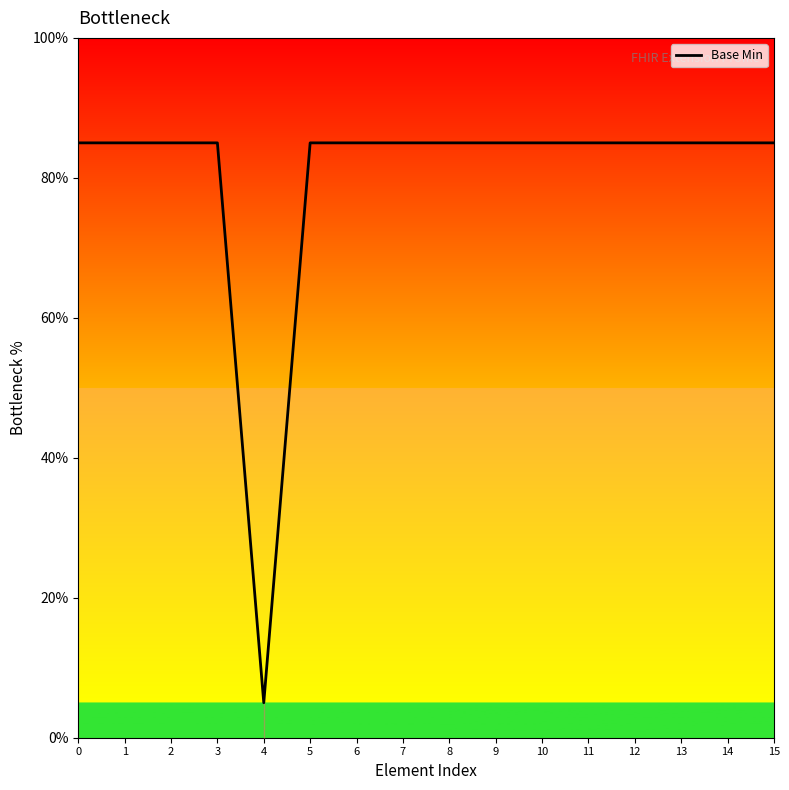

True or false: the data shows 85 at 3.

True